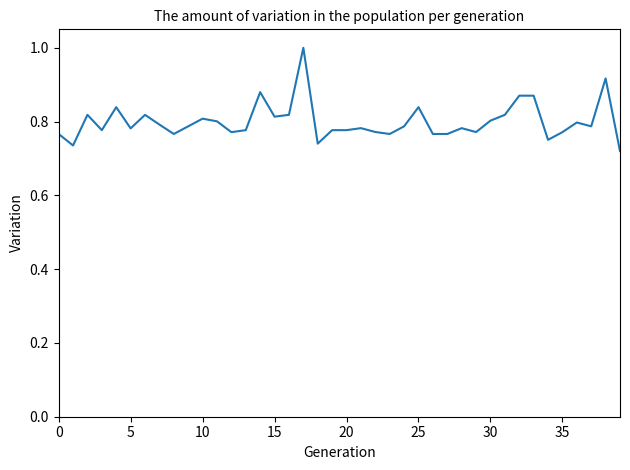

What is the sum of all values?

32.0